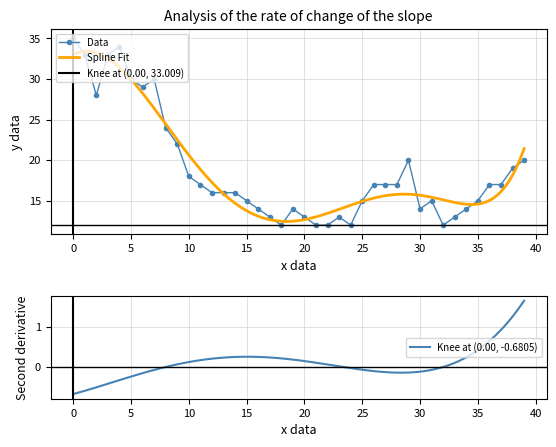

True or false: Data has more than 1 points higher than both neighbors.

True